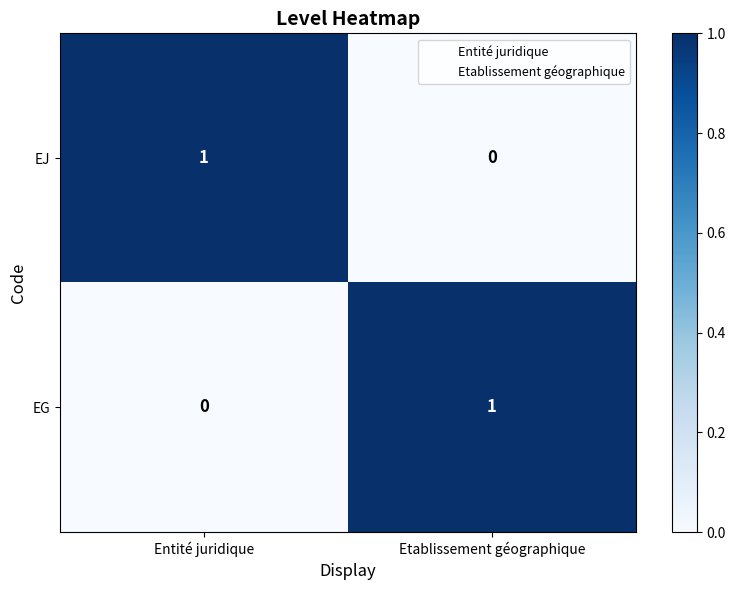

Reading left to right, transcribe all the data shown in this chart.

EJ: Entité juridique=1	Etablissement géographique=0
EG: Entité juridique=0	Etablissement géographique=1